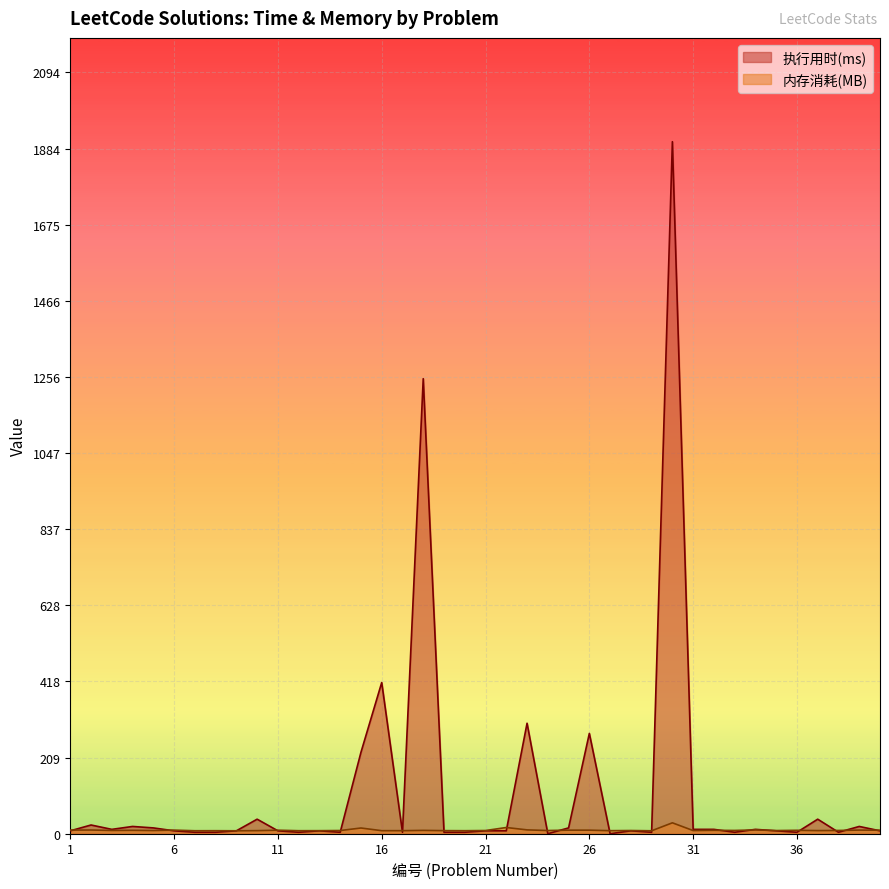

What is the sum of the 执行用时(ms) values at 6 and 31?

20.0